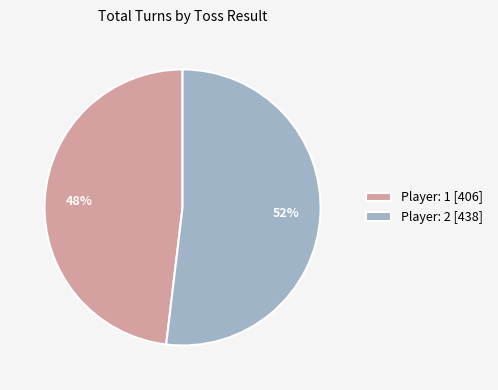

How many slices are in this pie chart?

2